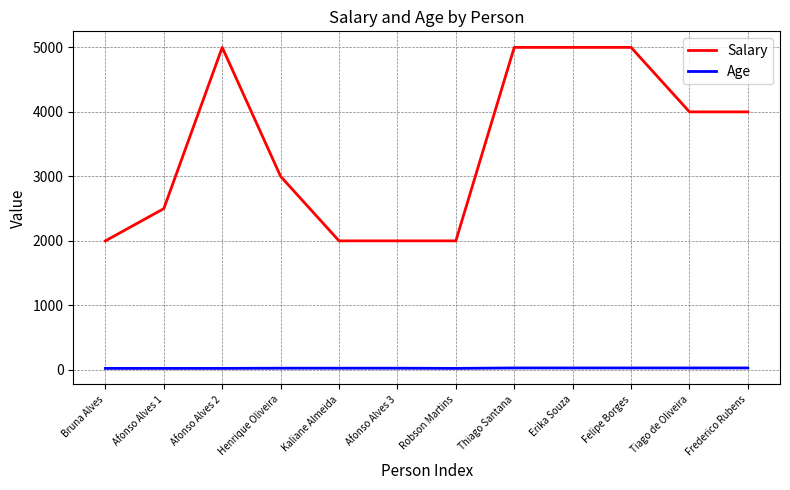

Count the Salary values in the range 2000 to 5000.

12